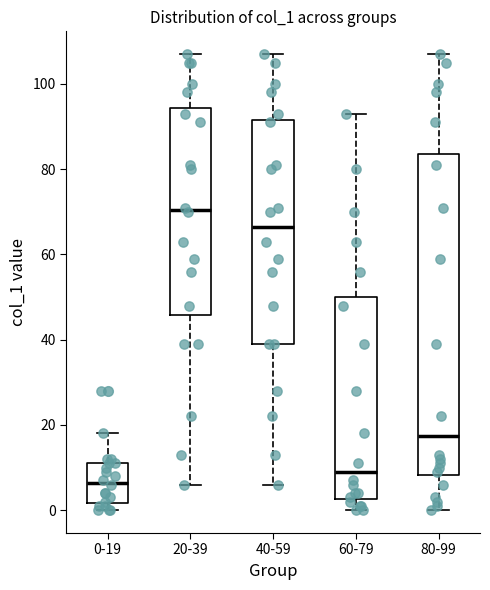

Which box has the highest median line?

20-39